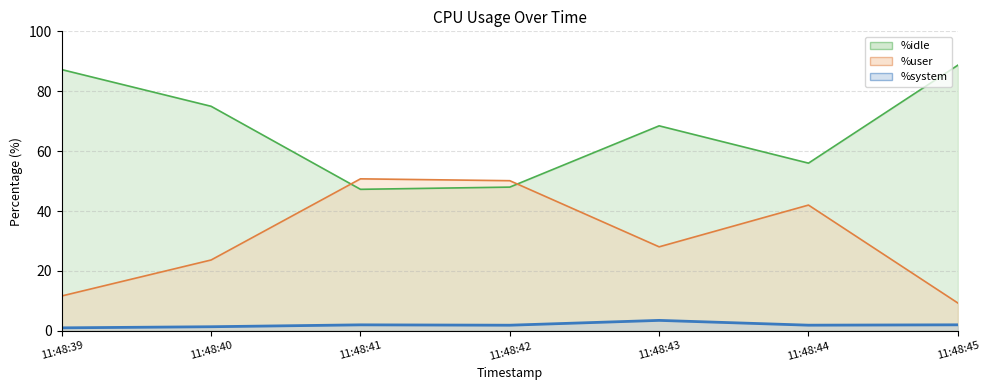

True or false: %system line and %user line intersect in this chart.

False